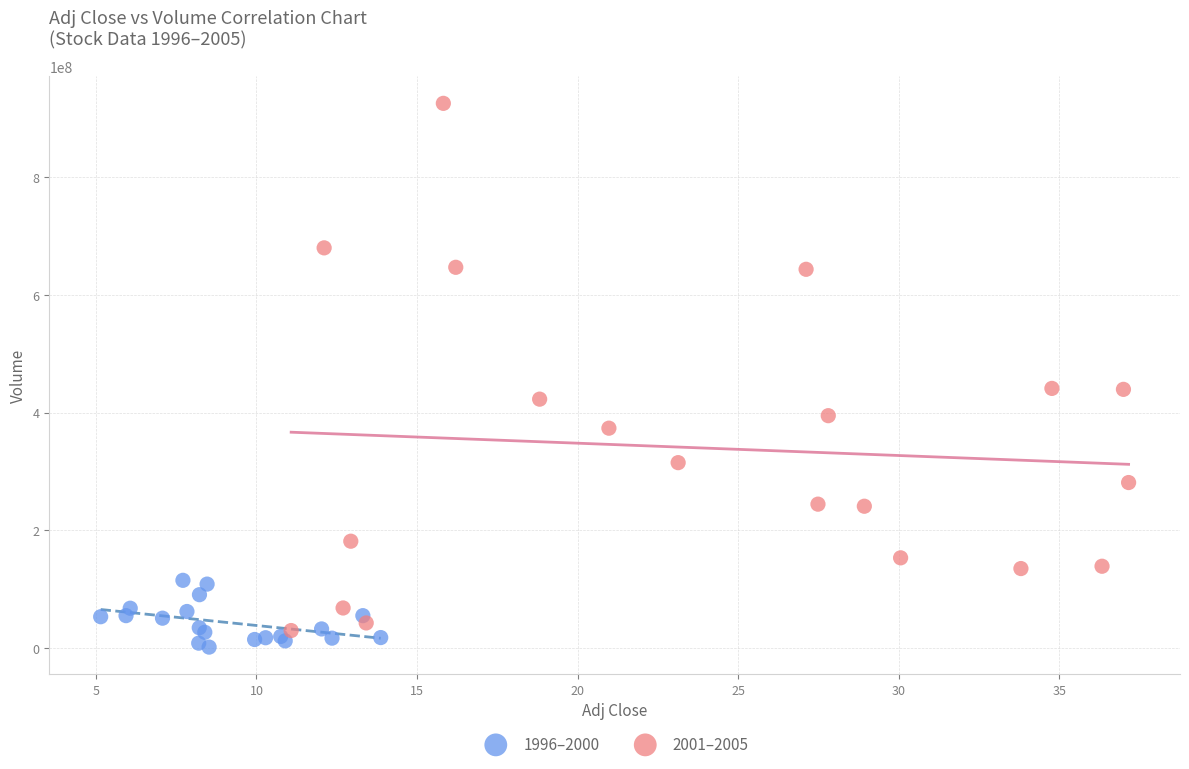

Which series reaches the maximum Y coordinate?

2001–2005